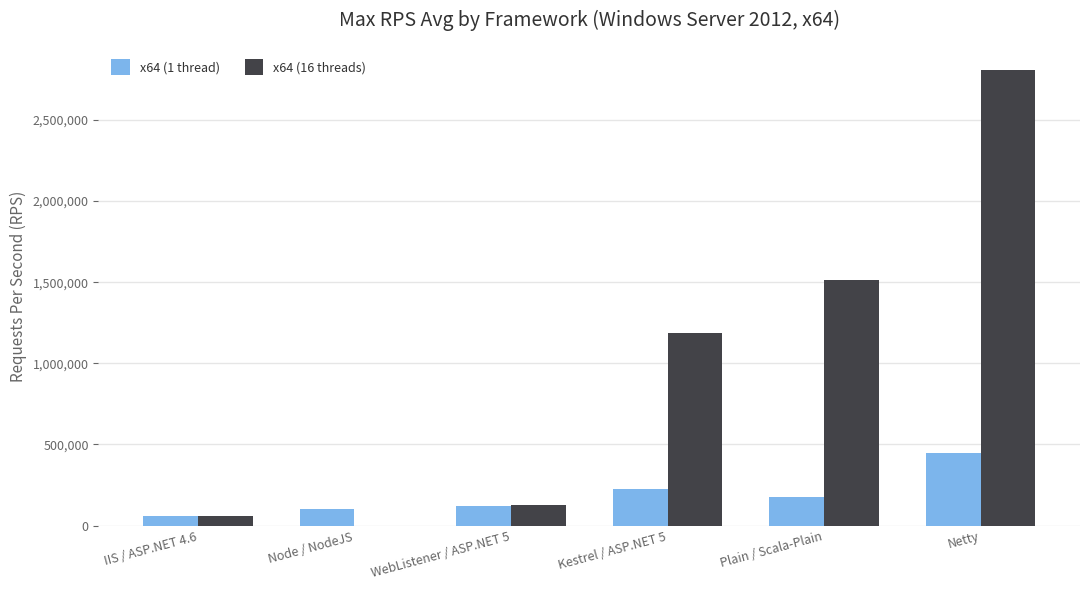

Reading left to right, extract all data points from this chart.

x64 (1 thread): IIS / ASP.NET 4.6=57843	Node / NodeJS=102730	WebListener / ASP.NET 5=123808	Kestrel / ASP.NET 5=228062	Plain / Scala-Plain=176509	Netty=447993
x64 (16 threads): IIS / ASP.NET 4.6=57792	Node / NodeJS=0	WebListener / ASP.NET 5=124262	Kestrel / ASP.NET 5=1188521	Plain / Scala-Plain=1514942	Netty=2808515